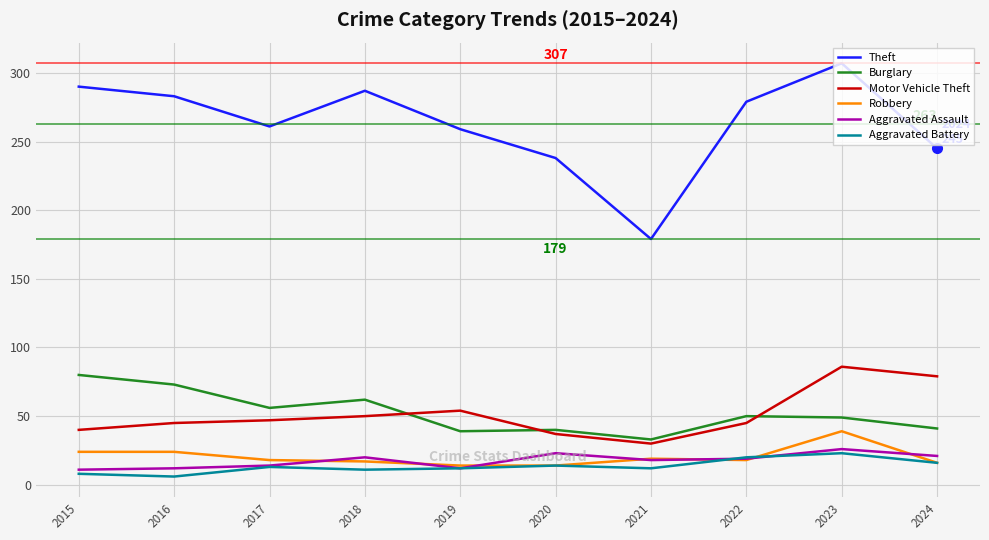

The Burglary series shows 14 at 2017. True or false?

False